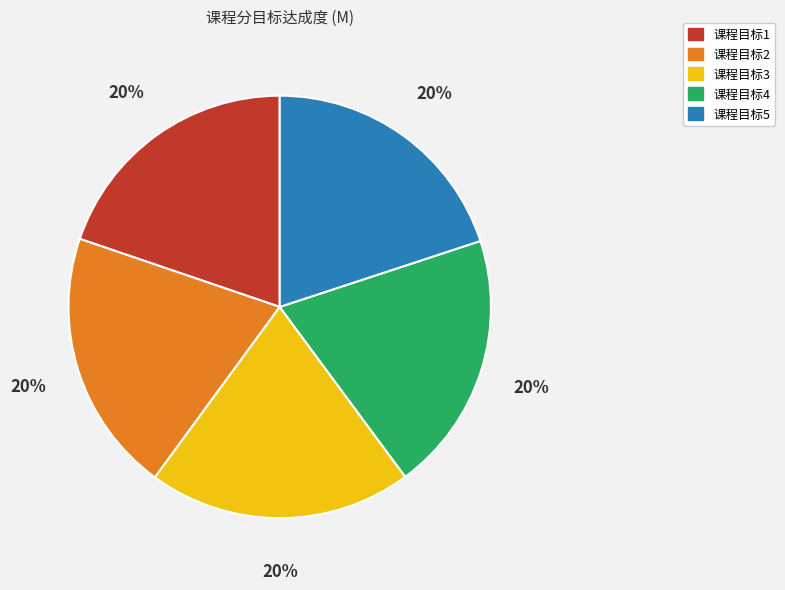

Do 课程目标1 and 课程目标3 together represent more than half of the pie?

No